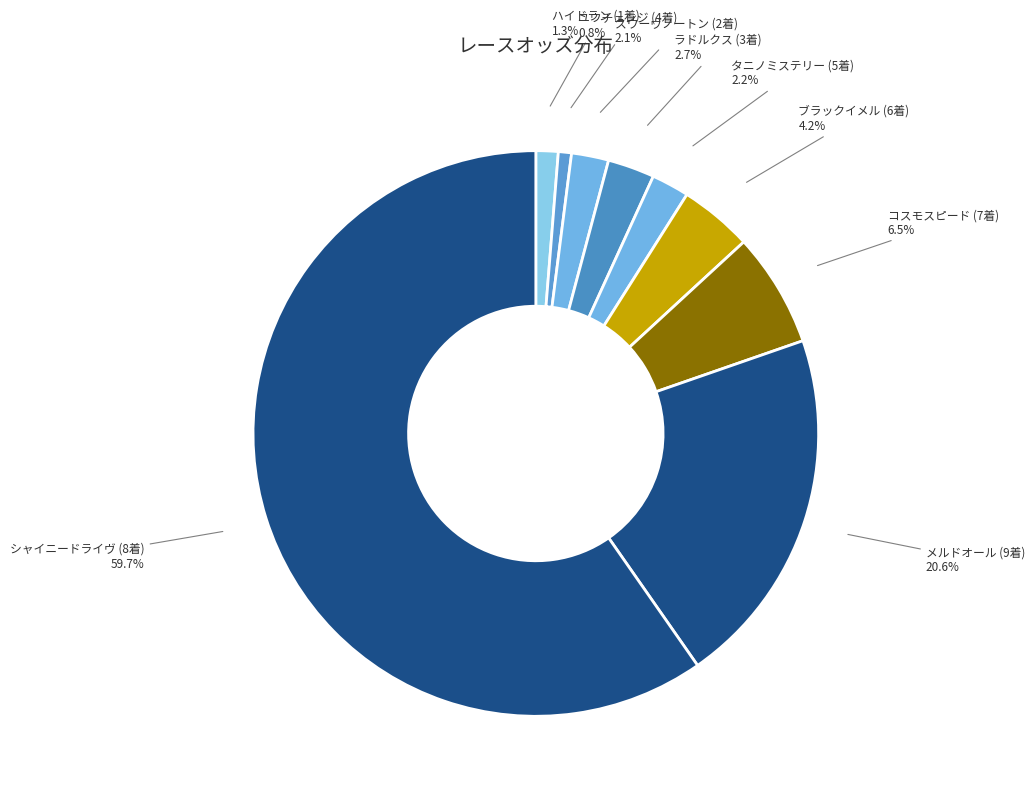

Between ブラックイメル (6着) and スワーヴノートン (2着), which is larger?

ブラックイメル (6着)